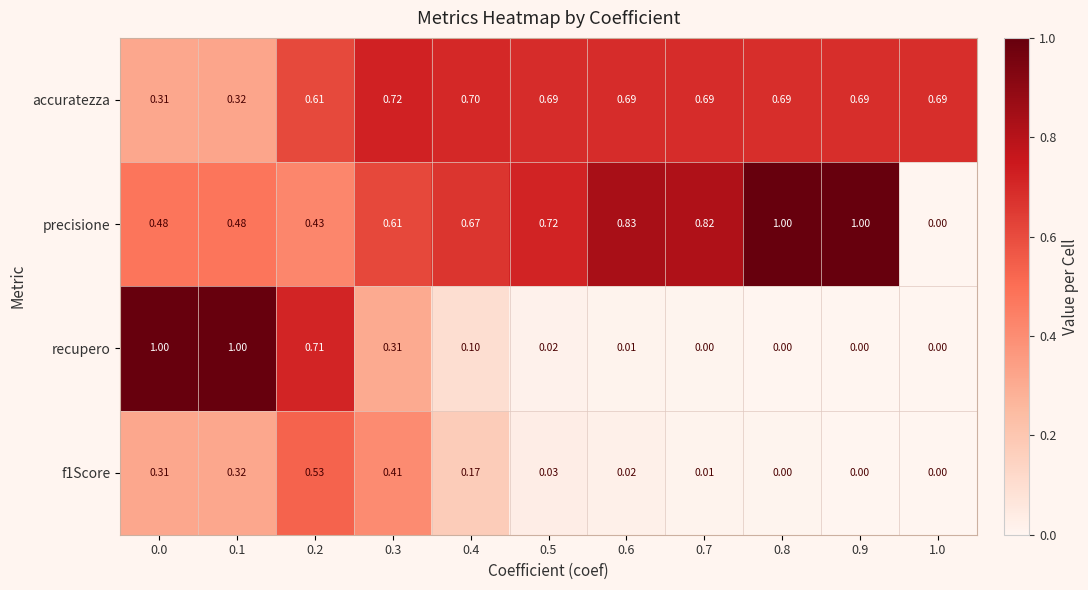

Is the value of accuratezza at 0.8 greater than the value of recupero at 0.4?

Yes